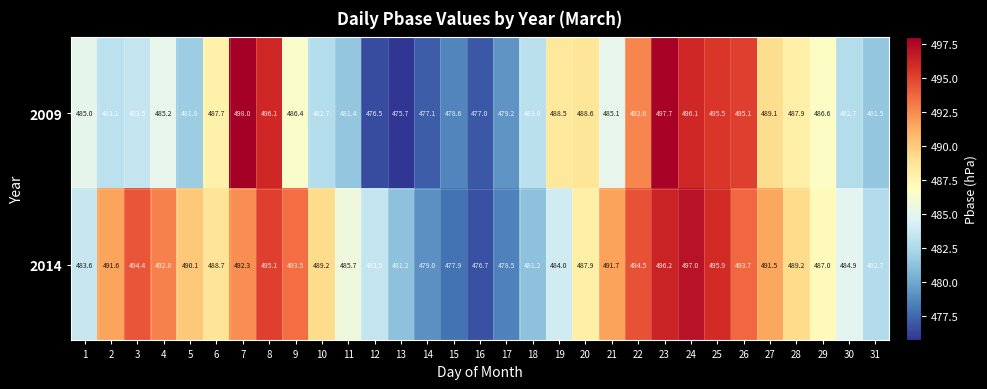

What is the difference between the maximum and second lowest values in the 2009 series?

21.5